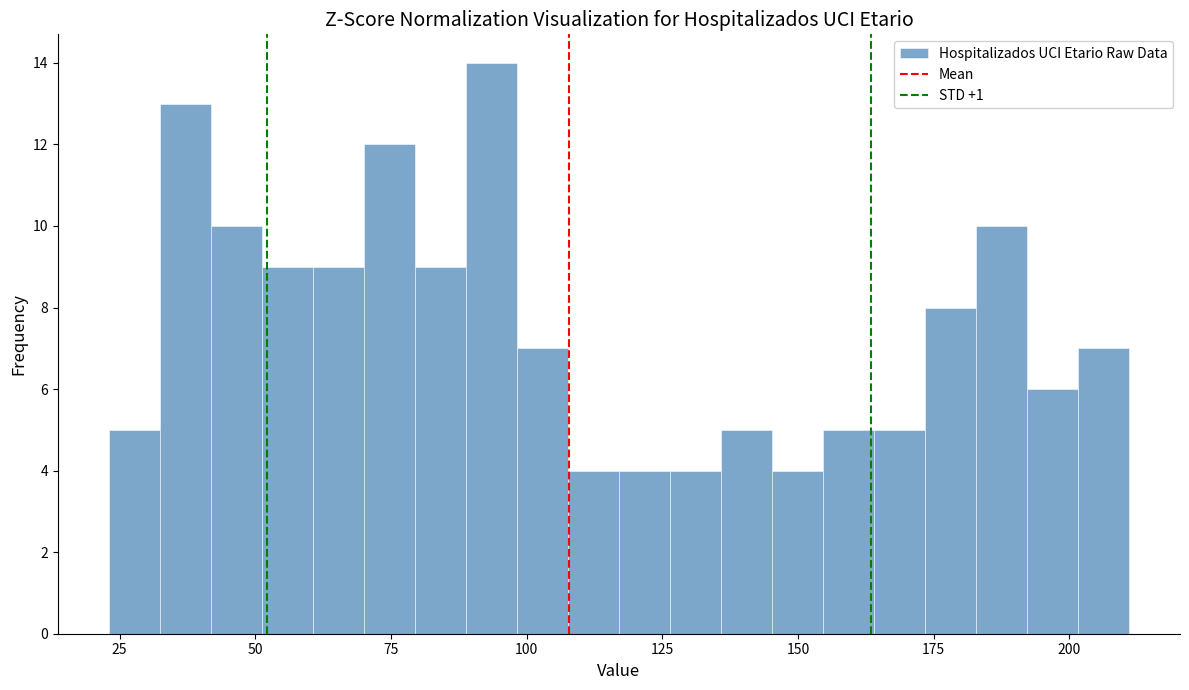

Read against the x-axis, roughly where is the centre of the tallest bar?

95